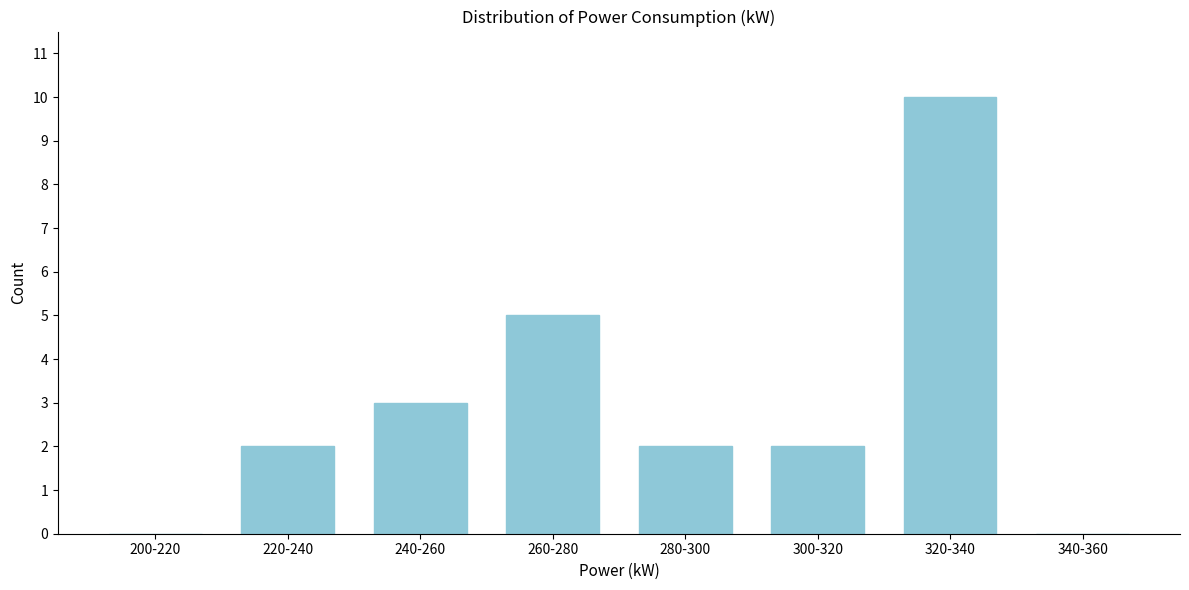

Which category has the highest value across all series?

320-340